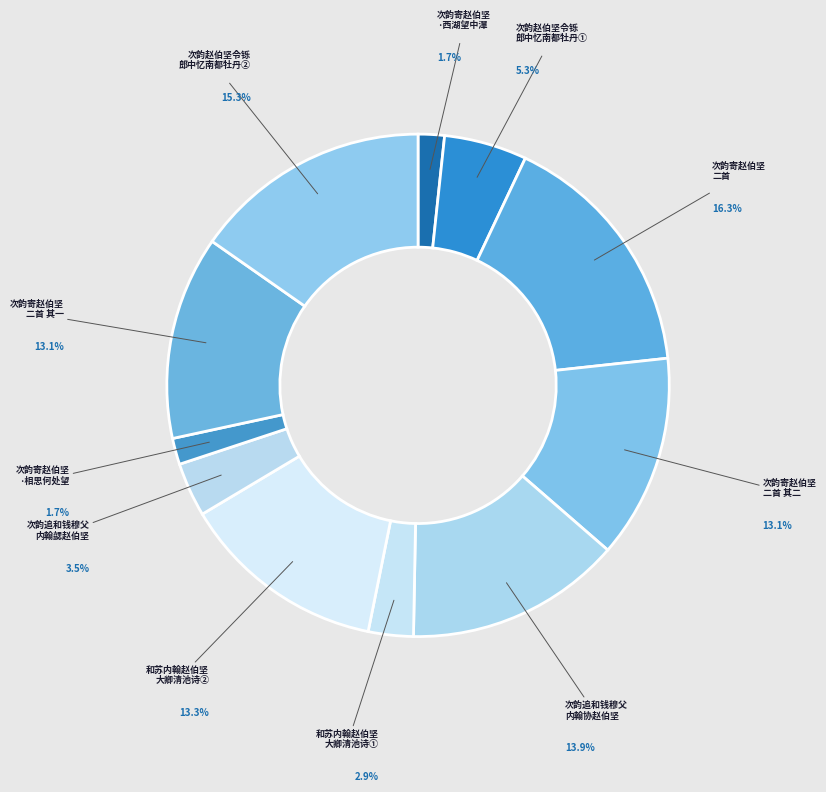

What is the largest slice in the pie chart?

次韵寄赵伯坚 二首